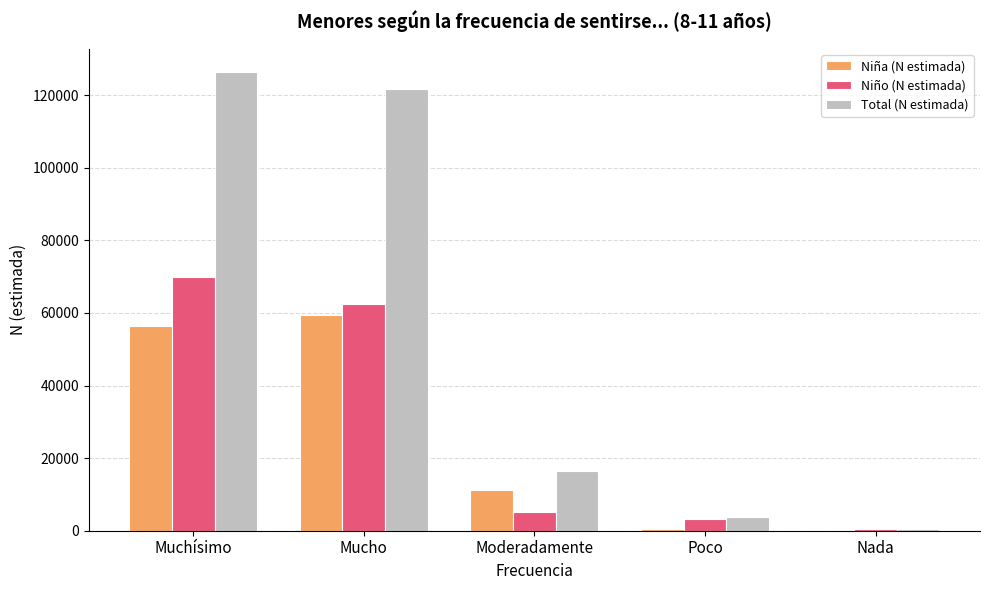

What is the sum of all Niño (N estimada) values?

141515